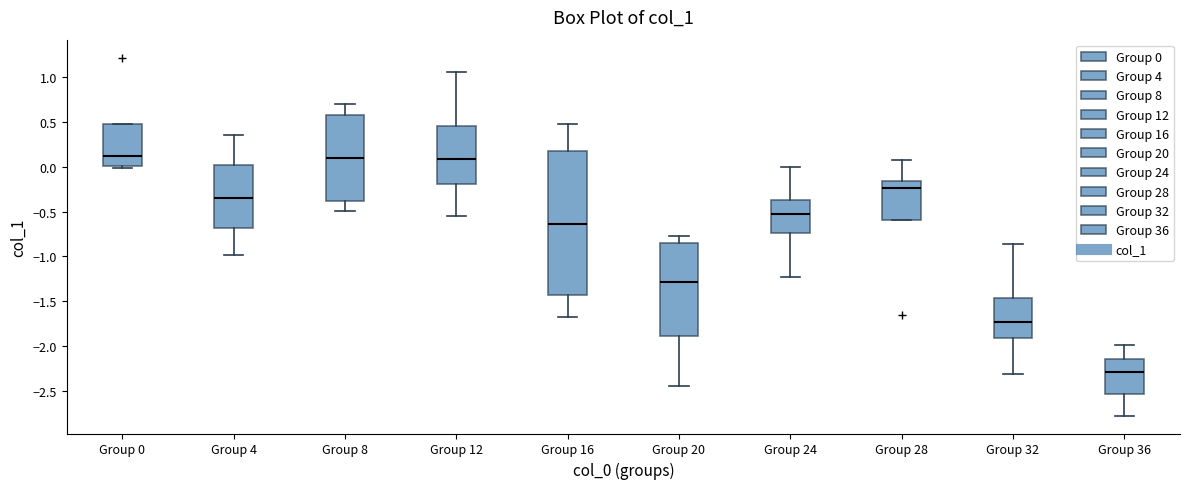

Reading left to right, read every box against the y-axis: the position of its median line, the range the box covers, and the ends of its whiskers. The values are not printed on the chart, so give them approximately, as read against the axis.

Group 0: median 0.10, box 0.00 to 0.45, whiskers 0.00 (just below the box's lower edge) to 0.45
Group 4: median -0.35, box -0.70 to 0.00, whiskers -1.00 to 0.35
Group 8: median 0.10, box -0.40 to 0.60, whiskers -0.50 to 0.70
Group 12: median 0.10, box -0.20 to 0.45, whiskers -0.55 to 1.05
Group 16: median -0.65, box -1.45 to 0.15, whiskers -1.65 to 0.50
Group 20: median -1.30, box -1.90 to -0.85, whiskers -2.45 to -0.75
Group 24: median -0.55, box -0.75 to -0.35, whiskers -1.25 to 0.00
Group 28: median -0.25, box -0.60 to -0.15, whiskers -0.60 to 0.10
Group 32: median -1.75, box -1.90 to -1.45, whiskers -2.30 to -0.85
Group 36: median -2.30, box -2.55 to -2.15, whiskers -2.75 to -2.00